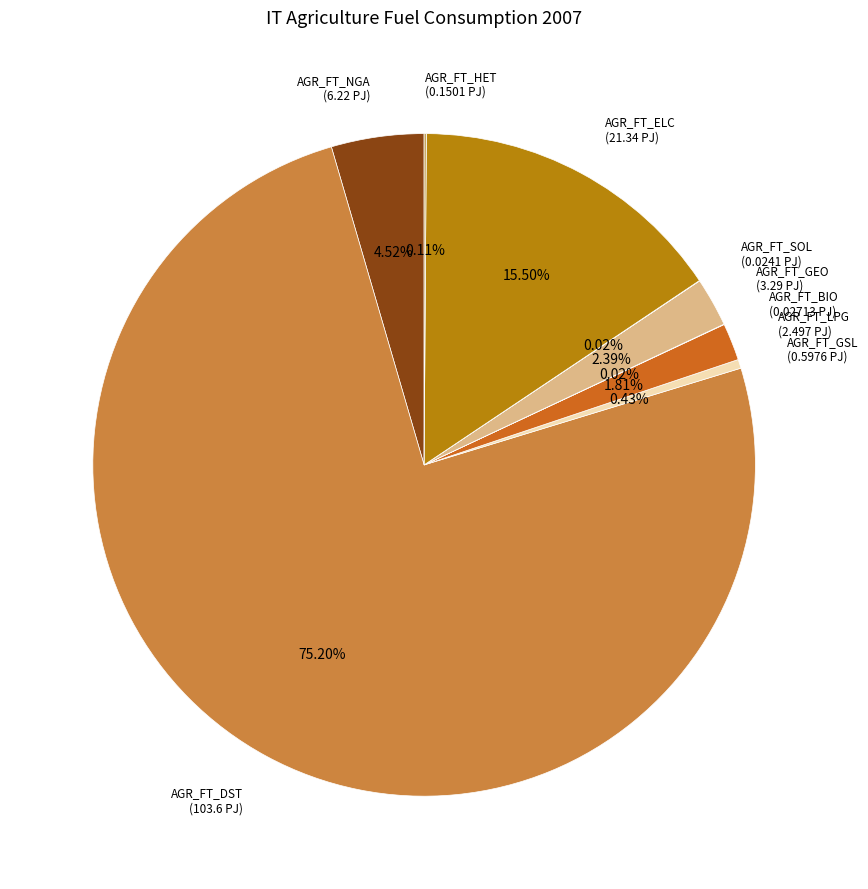

Is there any slice that represents more than half of the pie?

Yes